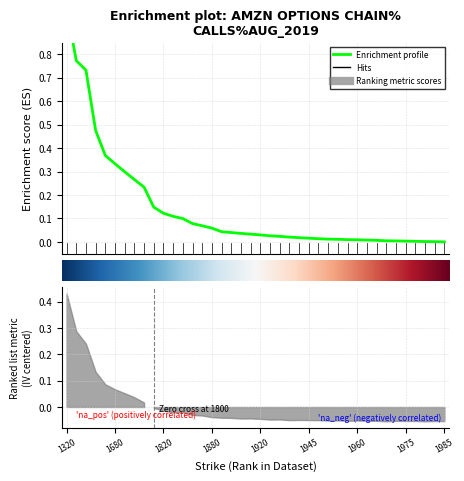

True or false: there are more than 1 points higher than both neighbors.

False